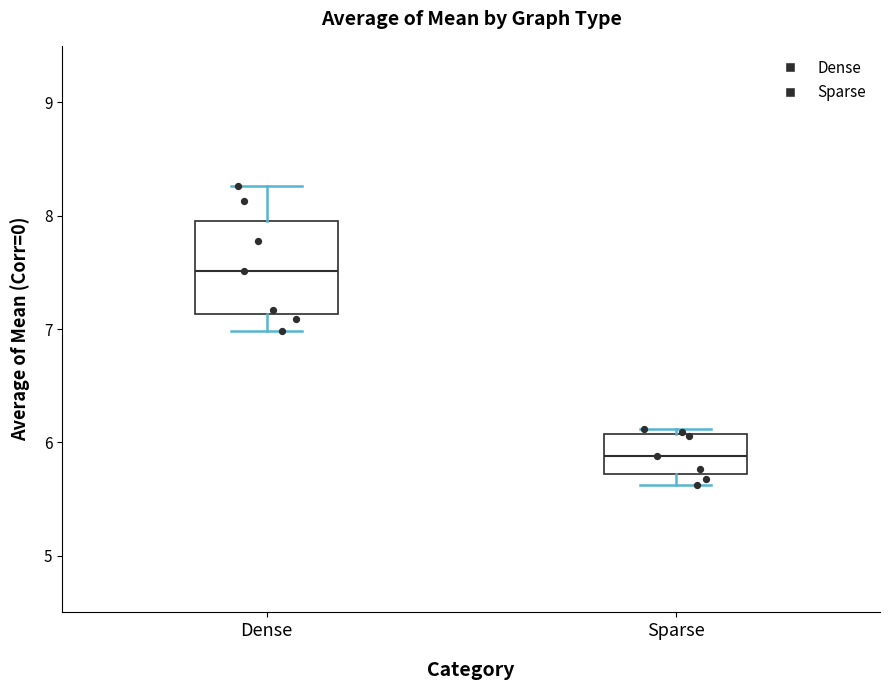

Where is the lower edge of the box for Dense on the y-axis? The values are not printed on the chart, so give them approximately, as read against the axis.

7.1